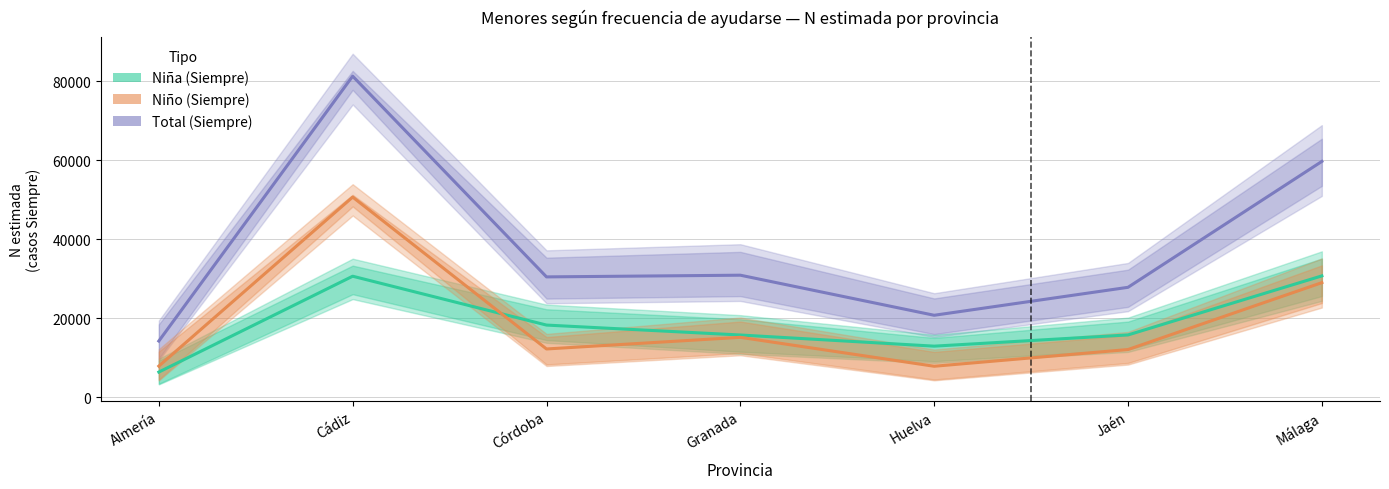

What is the sum of all Niña (Siempre) values?

130272